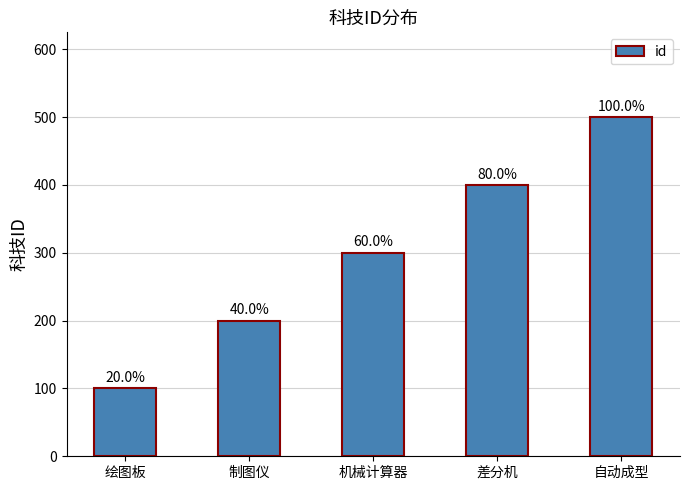

True or false: the data shows 534 at 差分机.

False